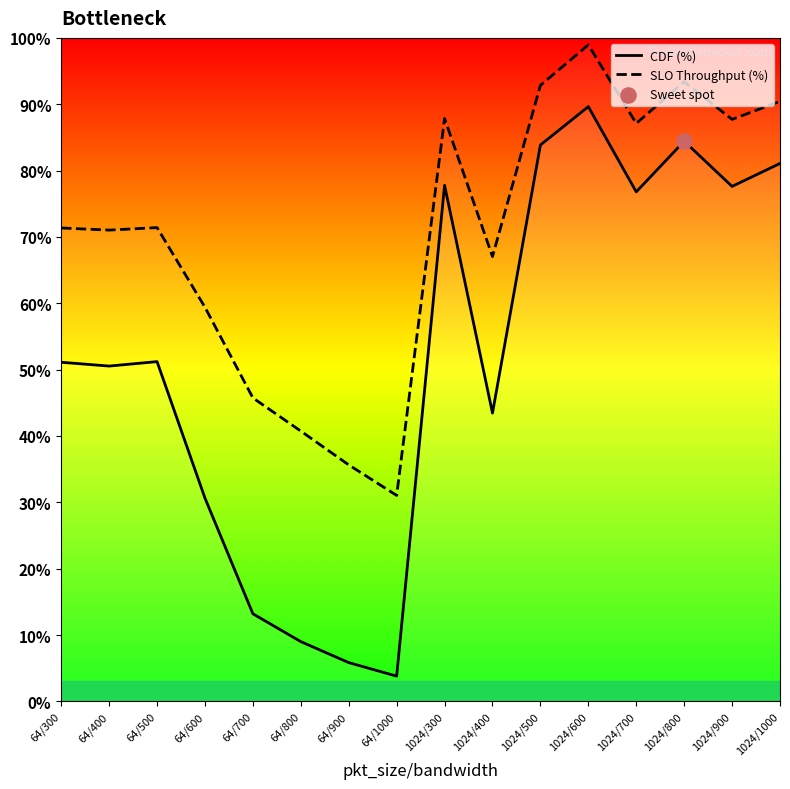

Which series has the largest total across all categories?

SLO Throughput (%)